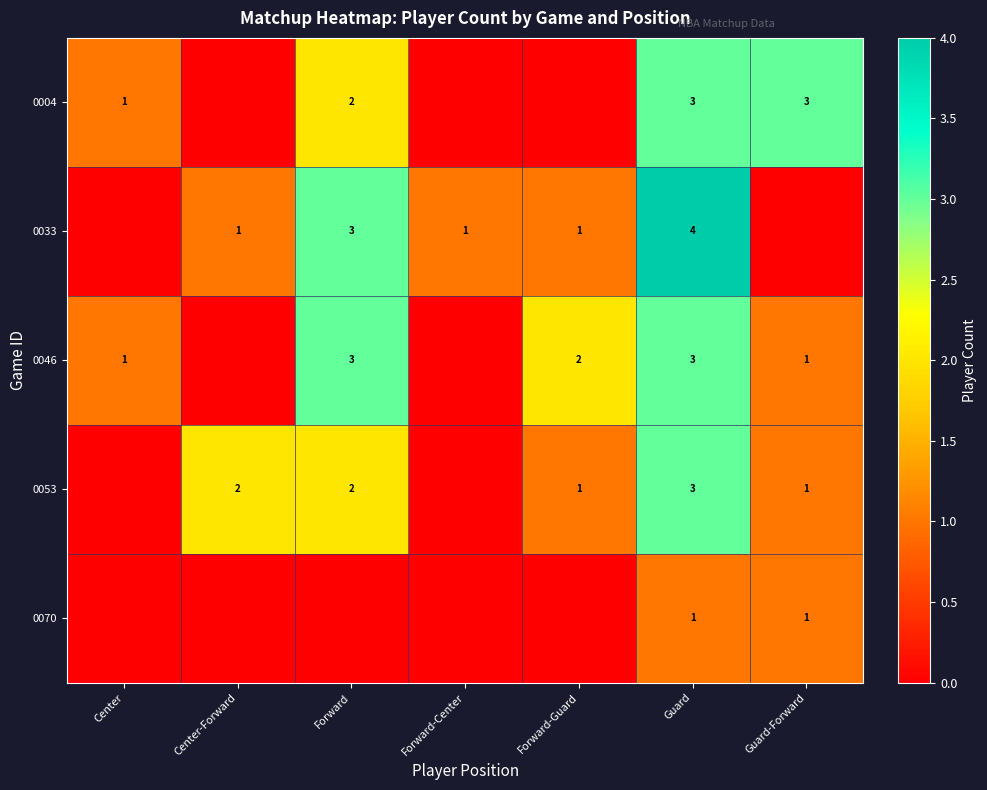

At which category does the chart reach its minimum across all series?

Center